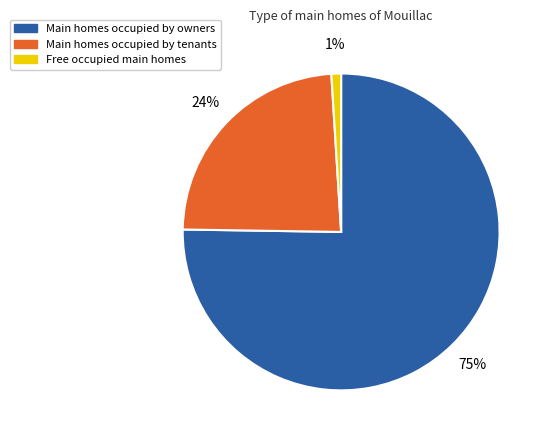

Between Main homes occupied by tenants and Main homes occupied by owners, which is larger?

Main homes occupied by owners